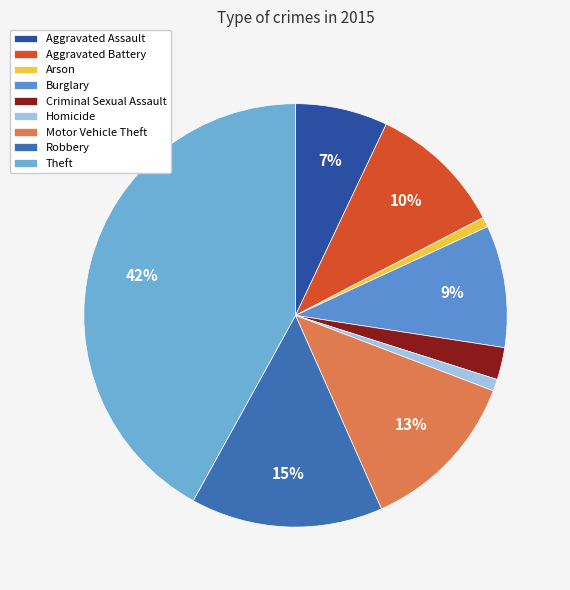

Is it true that Homicide is 1% of the pie?

True